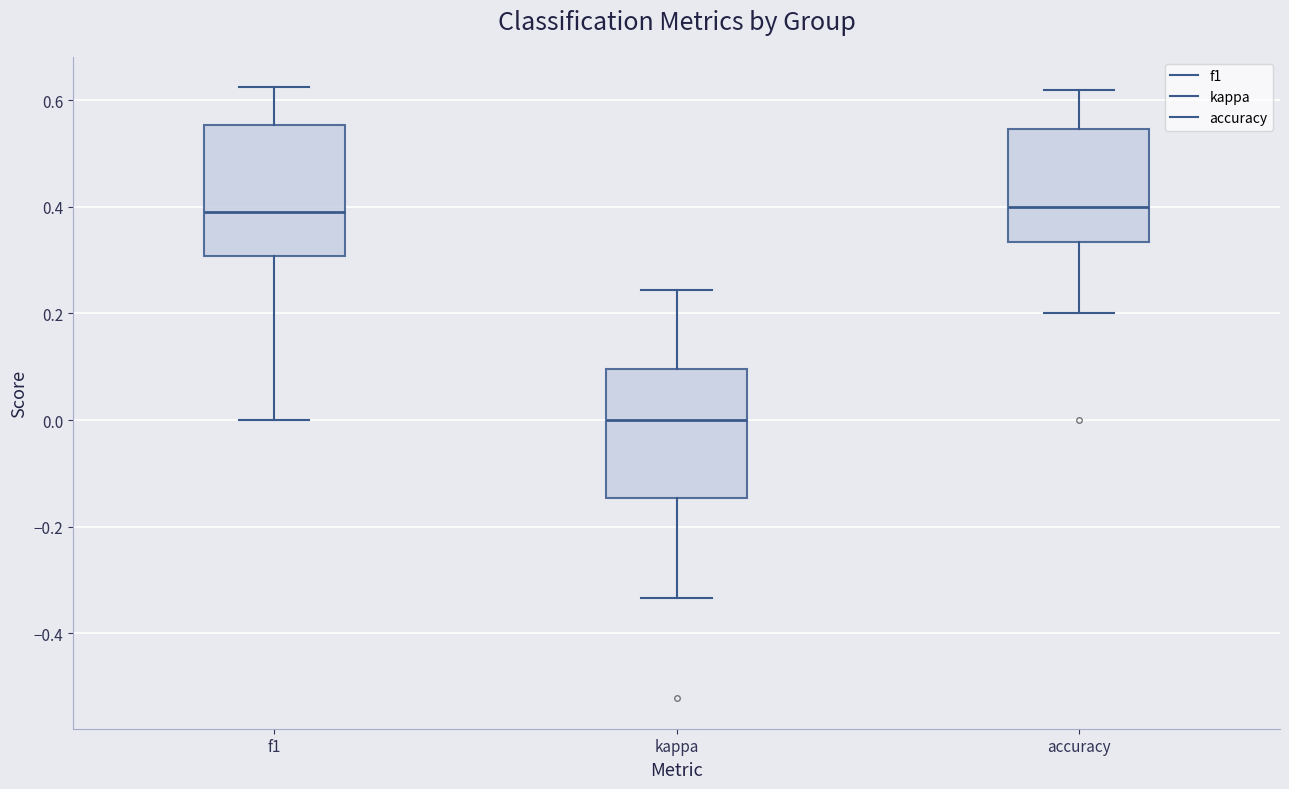

Reading left to right, transcribe this box plot: for each box, give where its median line is, the range the box spans, and where its two whiskers end, as read against the y-axis. The values are not printed on the chart, so give them approximately, as read against the axis.

f1: median 0.38, box 0.30 to 0.56, whiskers 0.00 to 0.62
kappa: median 0.00, box -0.14 to 0.10, whiskers -0.34 to 0.24
accuracy: median 0.40, box 0.34 to 0.54, whiskers 0.20 to 0.62